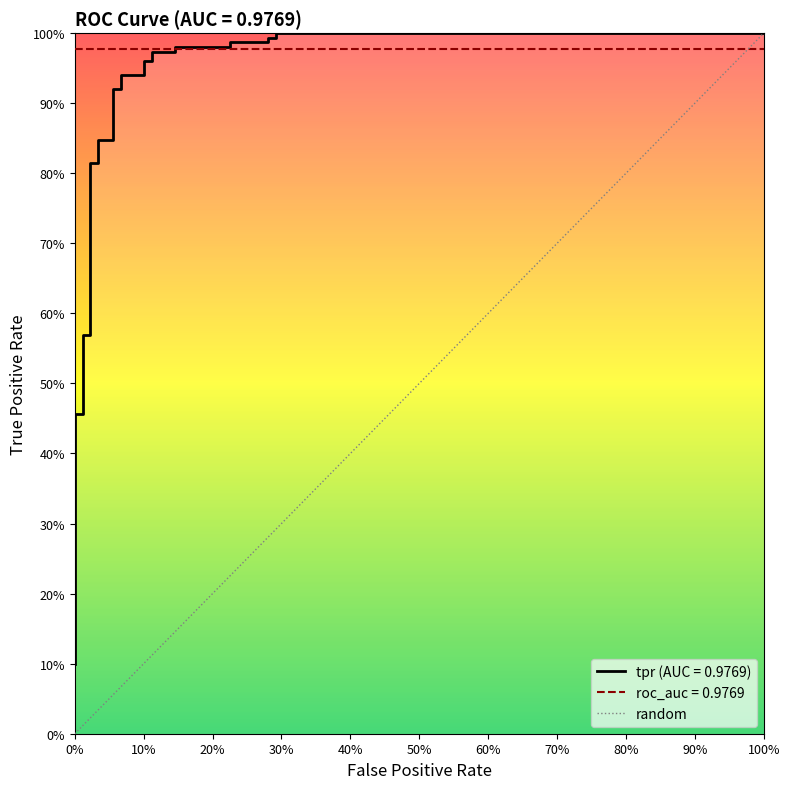

Reading left to right, list all the values displayed in this chart.

0.1	0.1	0.1	0.2	0.2	0.2	0.2	0.3	0.3	0.3	0.5	0.5	0.6	0.6	0.8	0.8	0.8	0.8	0.9	0.9	0.9	0.9	1.0	1.0	1.0	1.0	1.0	1.0	1.0	1.0	1.0	1.0	1.0	1.0